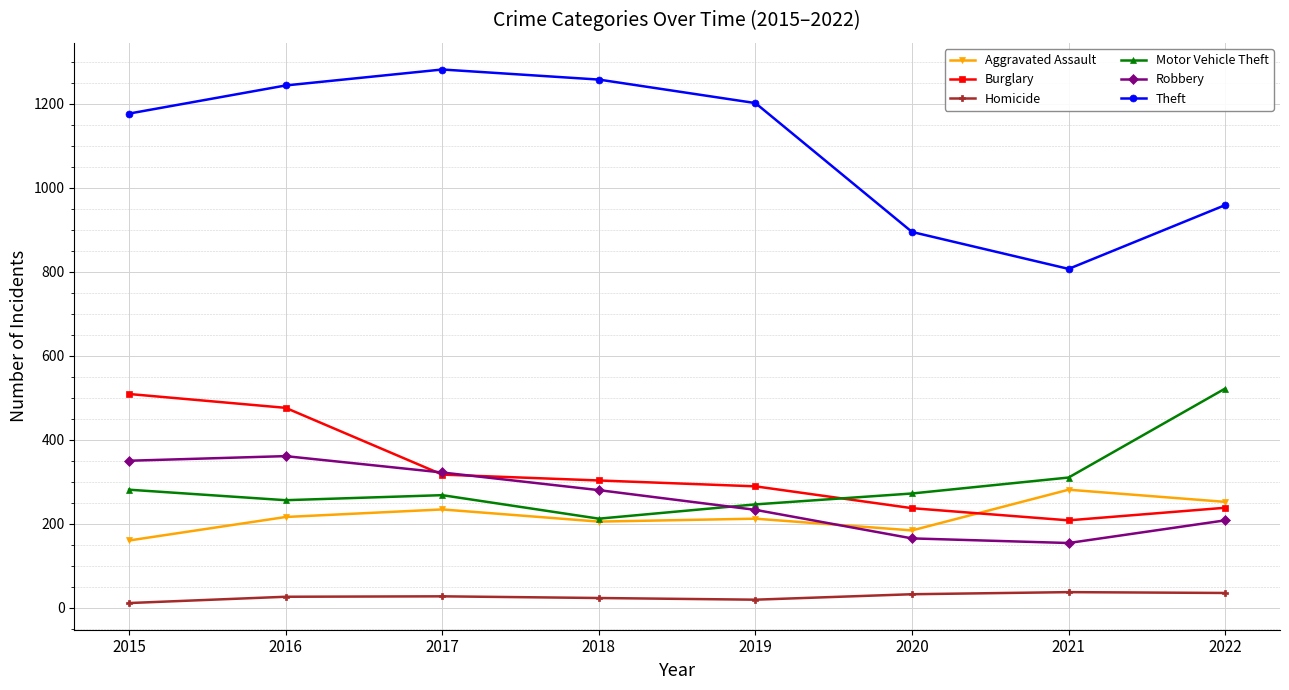

True or false: Homicide and Motor Vehicle Theft intersect in this chart.

False